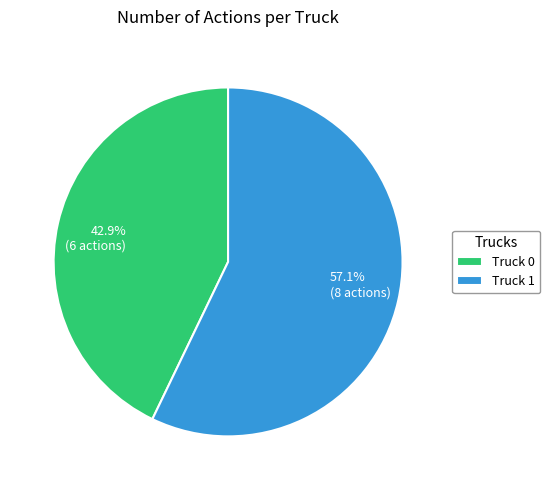

To the nearest percent, what is the average slice percentage?

50%